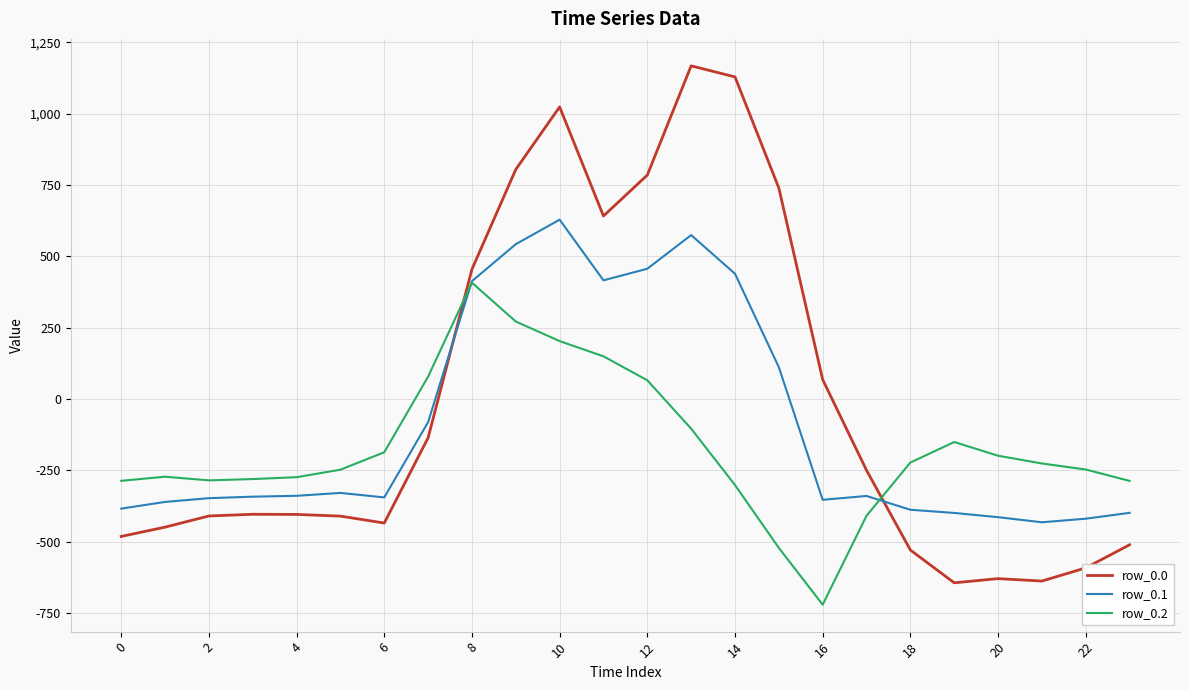

Rank the series by their maximum value, from lowest to highest.

row_0.2, row_0.1, row_0.0